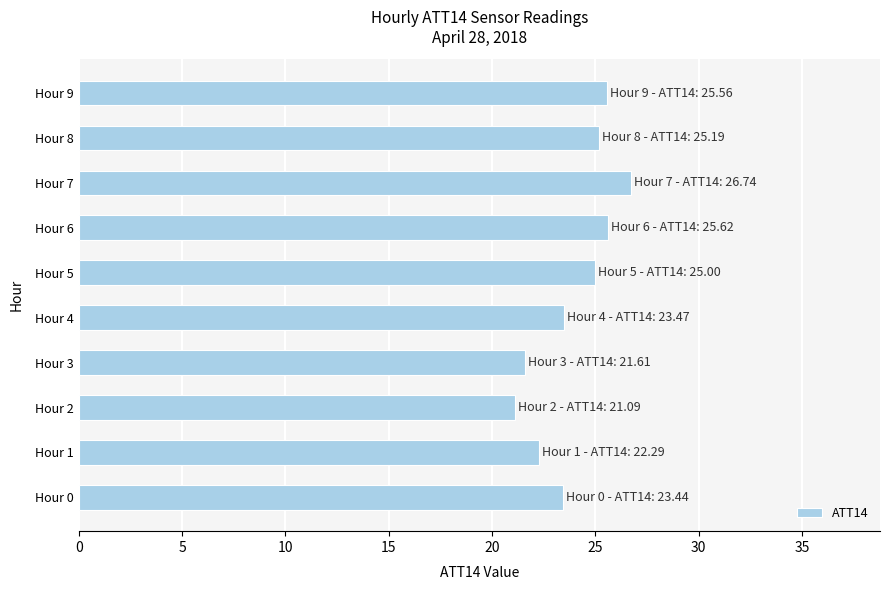

How many data points are less than 24?

5